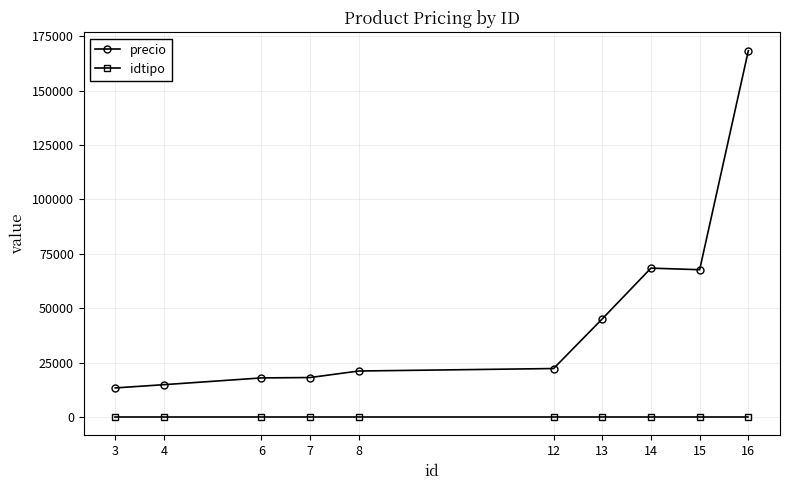

List the series in order of their peak value, highest first.

precio, idtipo